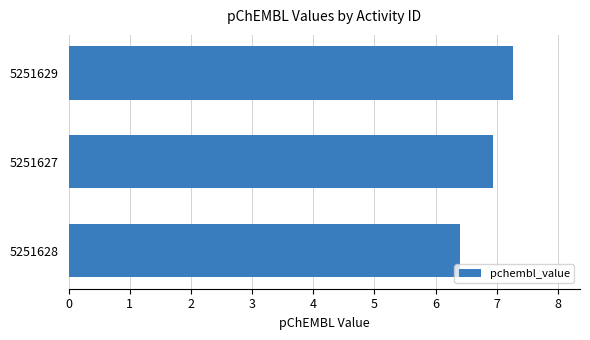

Are the bars grouped side by side (vs. stacked)?

No